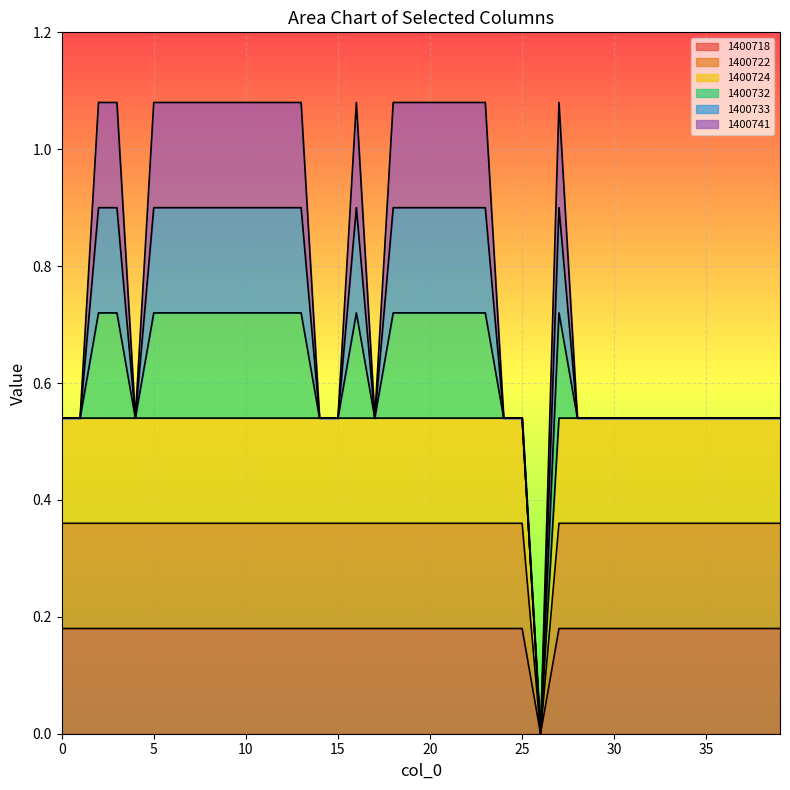

Which series has the widest spread of values?

1400724